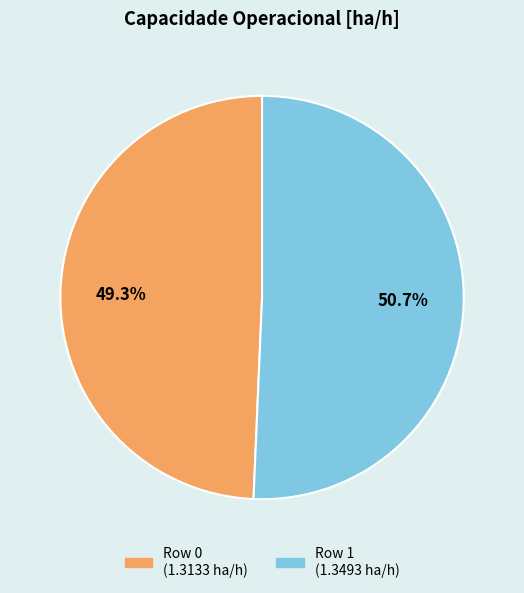

Approximately how many times larger is the value at Row 0 compared to Row 1?

1.0